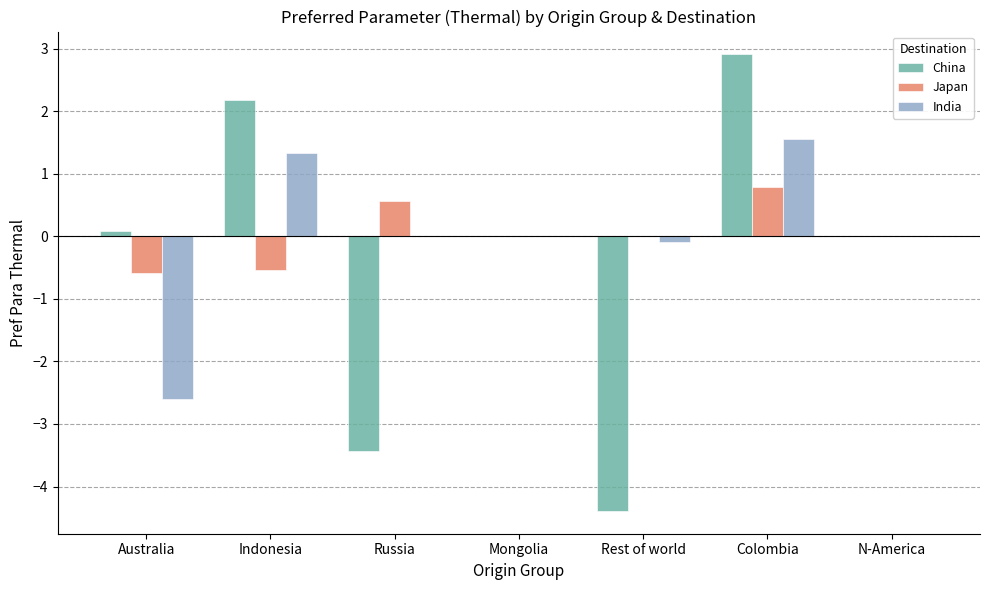

Reading right to left, what are all the values shown in this chart?

China: N-America=0.0	Colombia=2.9	Rest of world=-4.4	Mongolia=0.0	Russia=-3.4	Indonesia=2.2	Australia=0.1
Japan: N-America=0.0	Colombia=0.8	Rest of world=0.0	Mongolia=0.0	Russia=0.6	Indonesia=-0.5	Australia=-0.6
India: N-America=0.0	Colombia=1.6	Rest of world=-0.1	Mongolia=0.0	Russia=0.0	Indonesia=1.3	Australia=-2.6